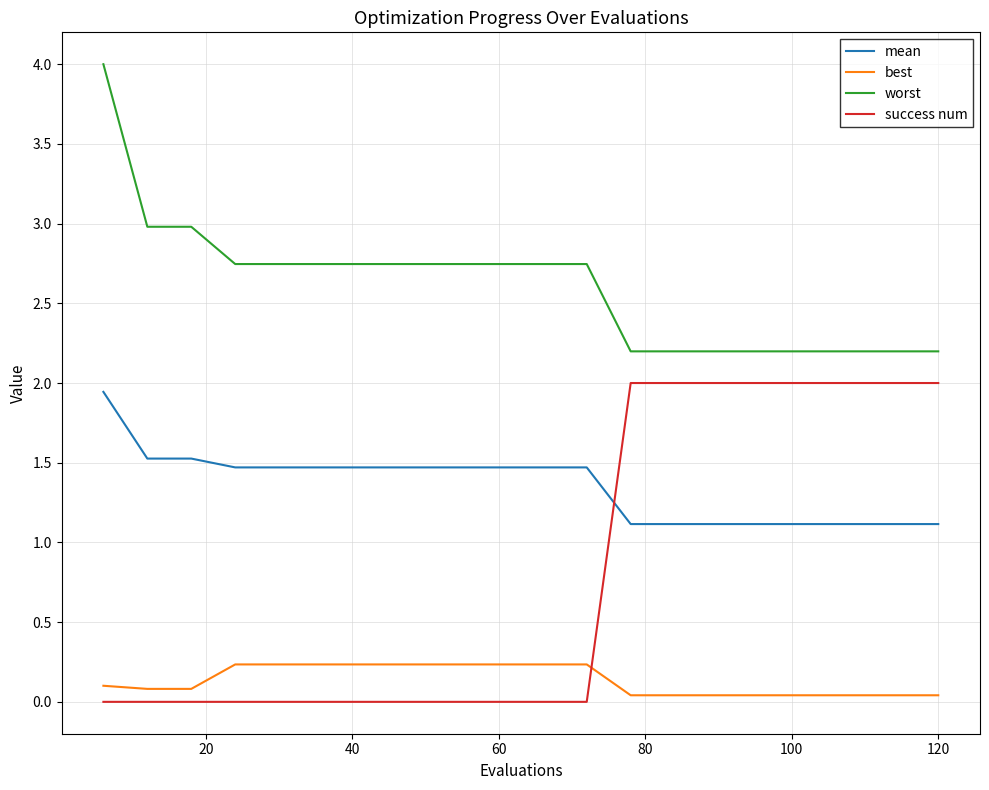

True or false: mean and worst intersect in this chart.

False